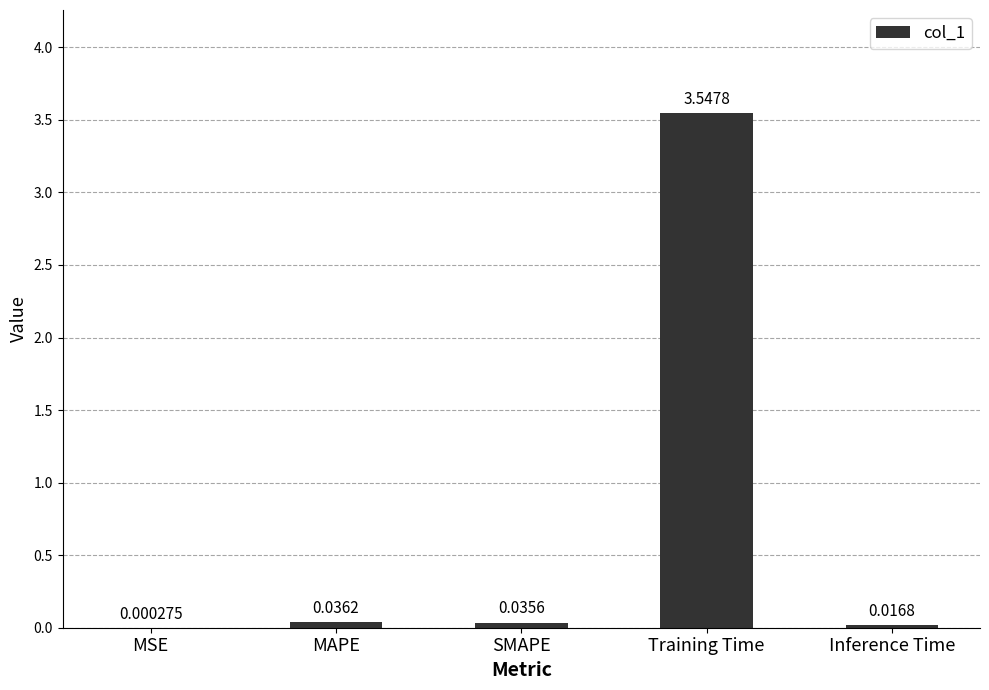

Between Inference Time and MAPE, which is larger?

MAPE